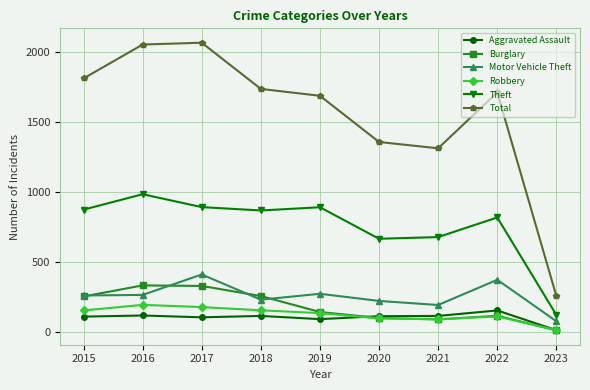

Which series has the widest spread of values?

Total